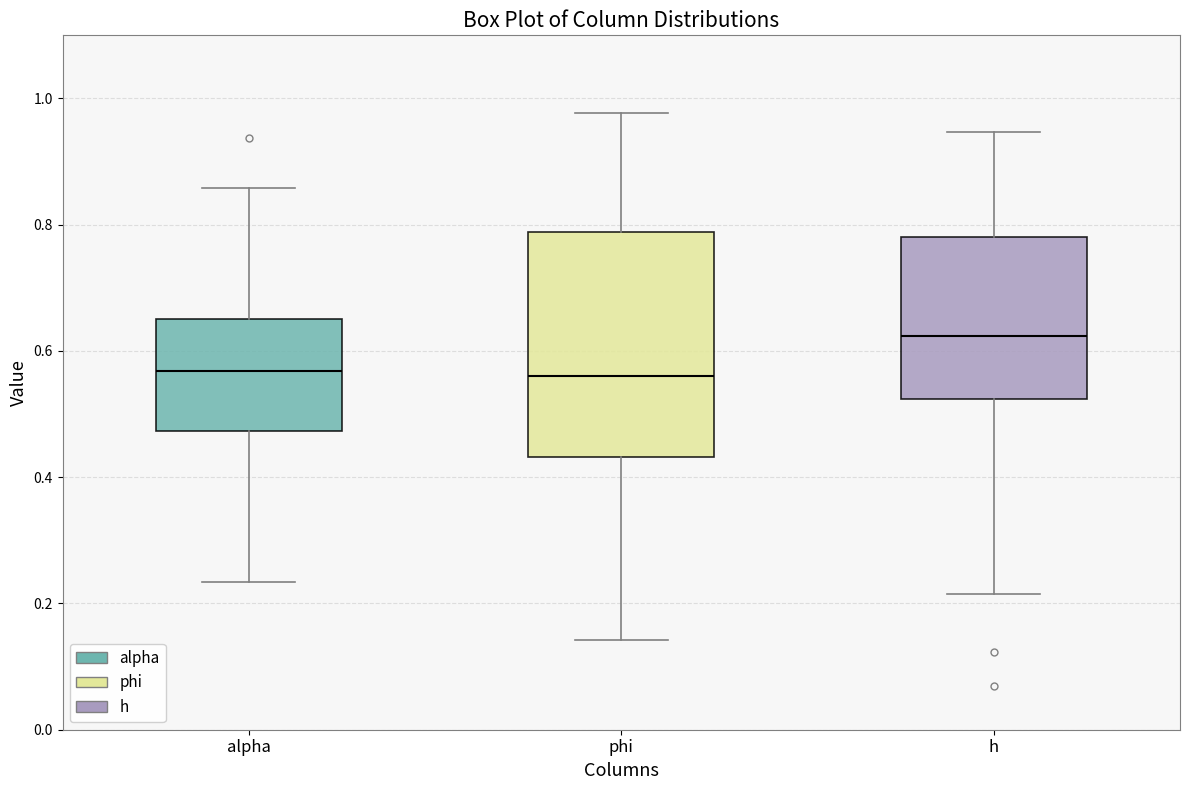

Where does the lower whisker of the box for alpha end on the y-axis? The values are not printed on the chart, so give them approximately, as read against the axis.

0.24